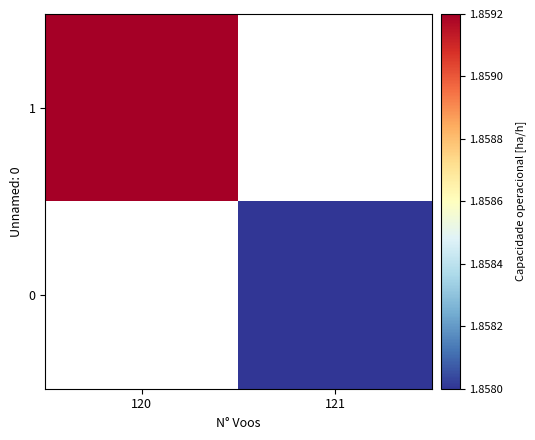

What is the minimum value shown in the chart?

1.9